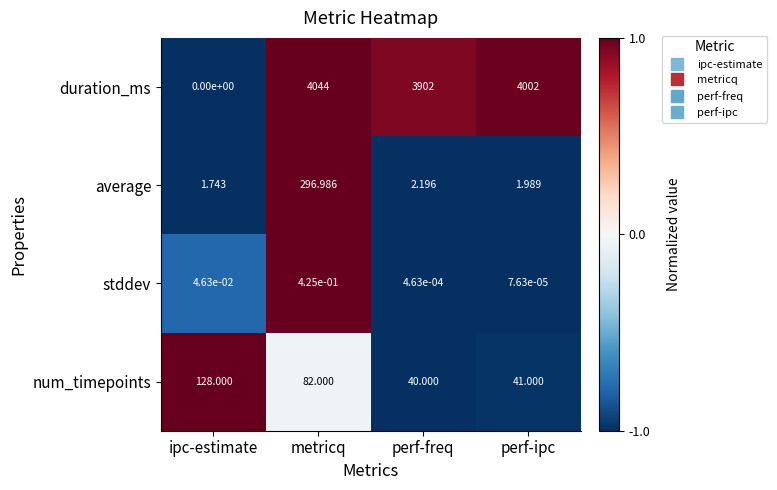

At which label does average reach its peak?

metricq